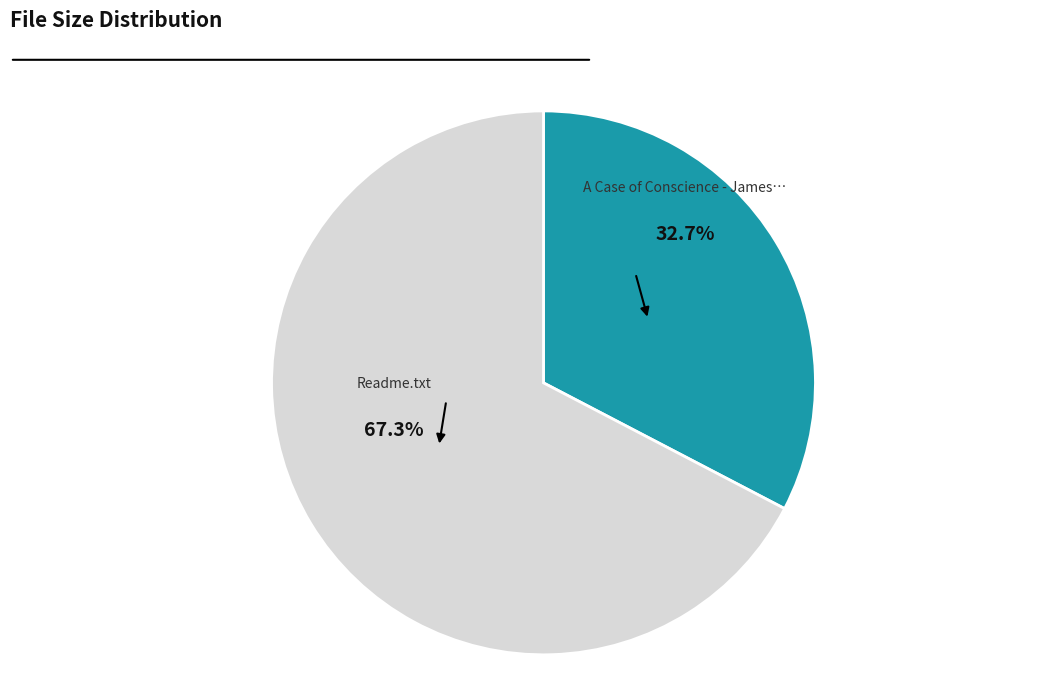

To the nearest percent, what is the average slice percentage?

50%